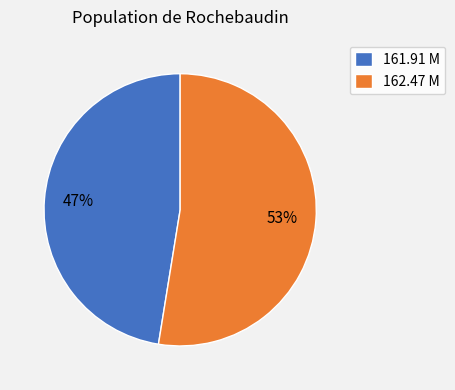

True or false: 161.91 M accounts for 47% of the total.

True